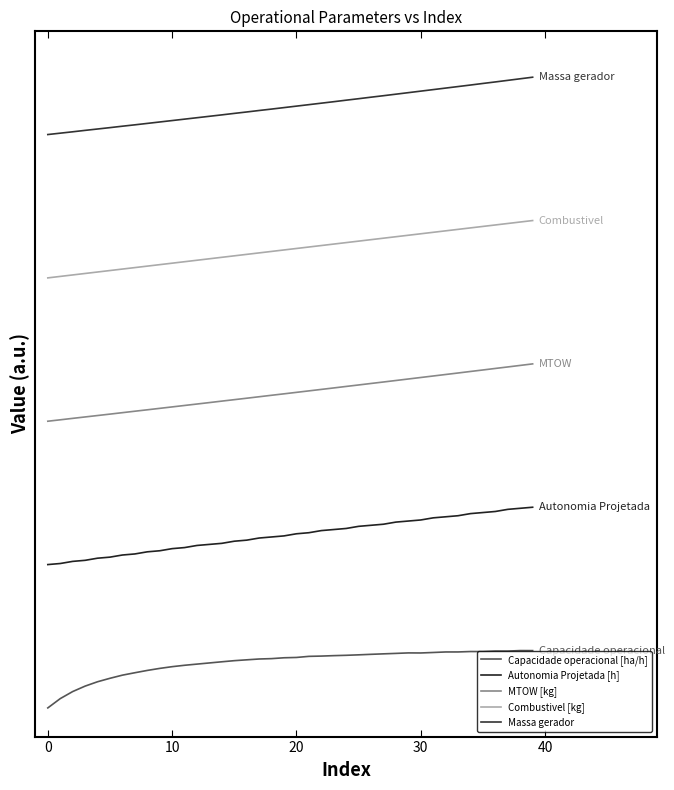

What is the average value of the Autonomia Projetada [h] series?

3.0